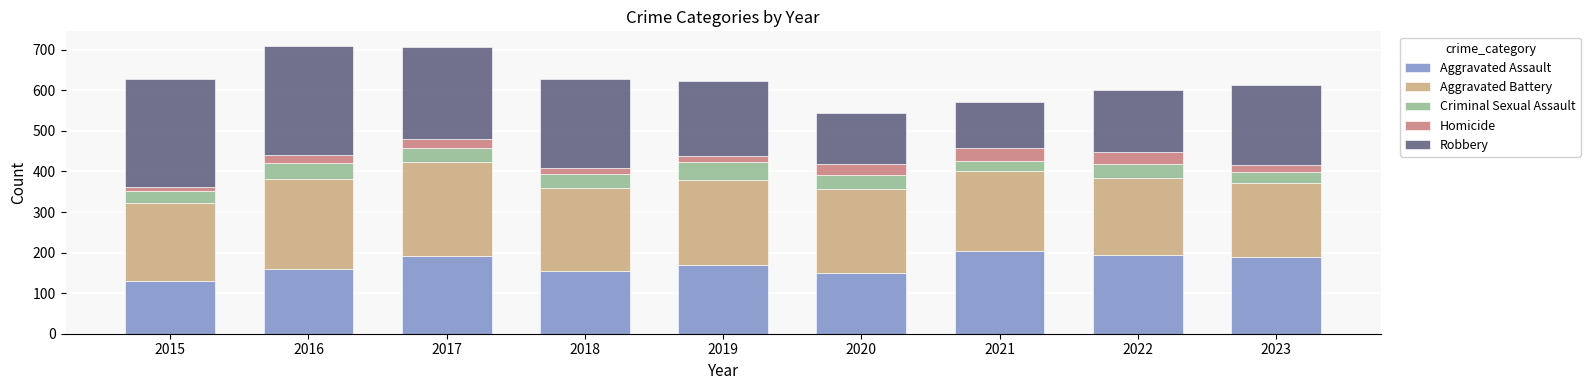

How many series are shown in this chart?

5